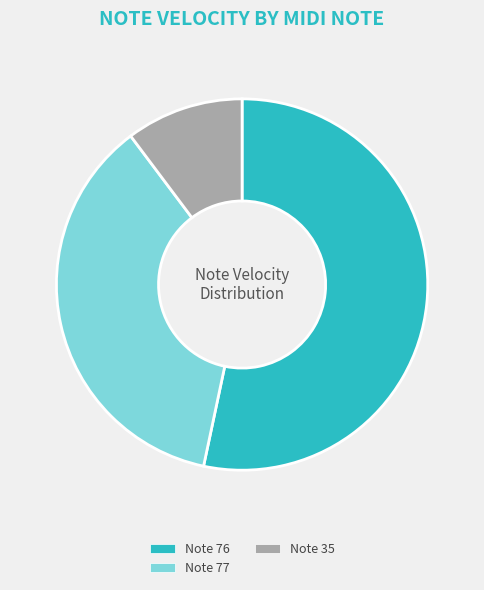

Is the sum of Note 77 and Note 35 greater than half?

No